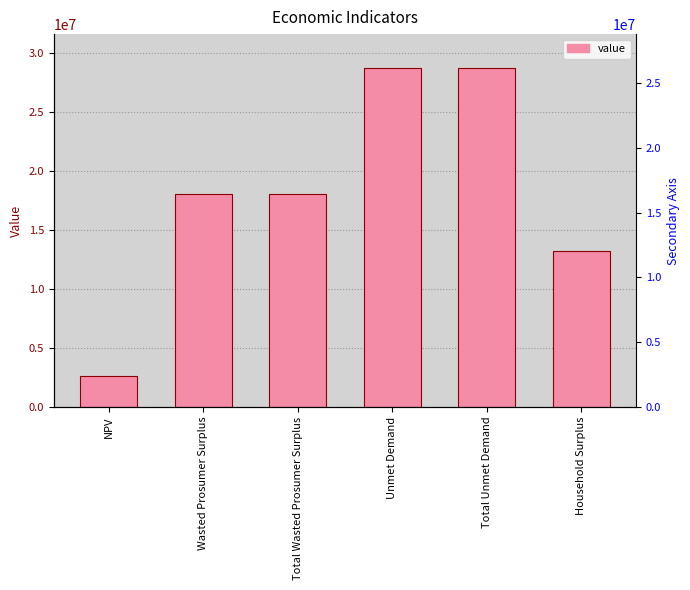

Reading right to left, extract all data points from this chart.

13276367.4	28755855.3	28755855.3	18093321.8	18093321.8	2603093.9